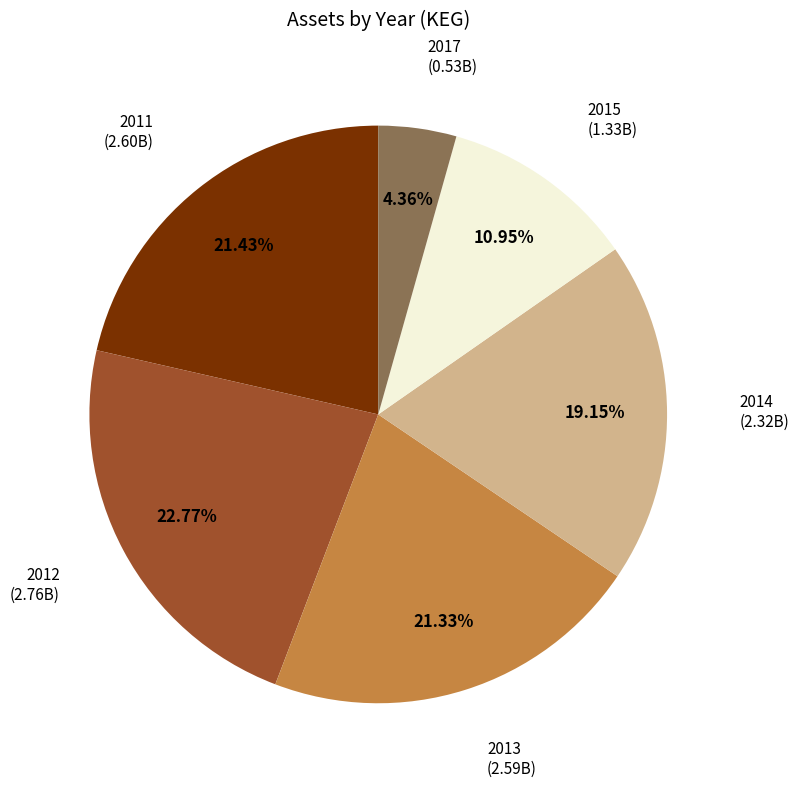

How many slices are in this pie chart?

6